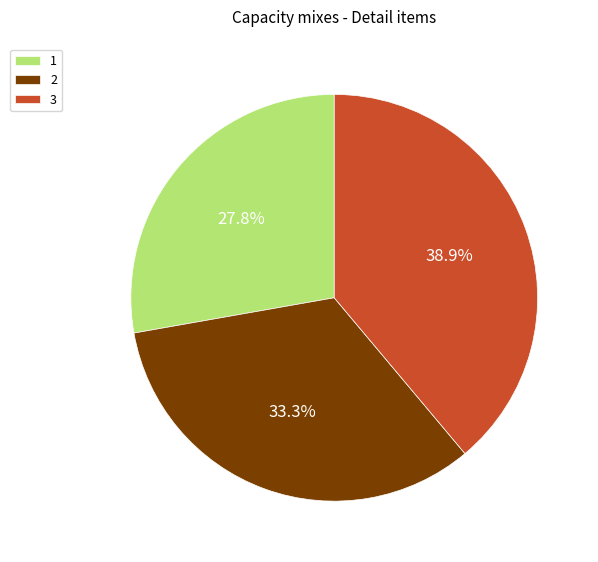

Count the number of slices in the pie.

3